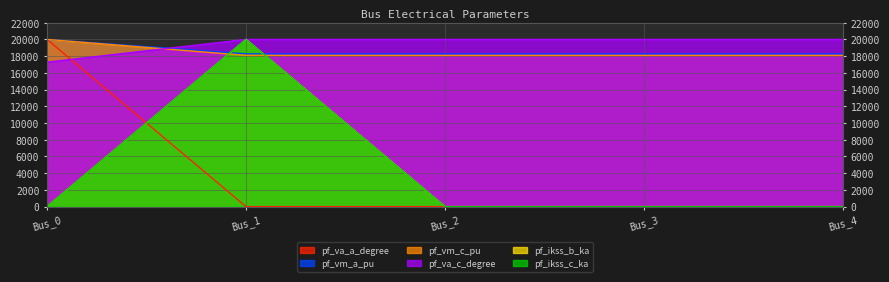

How many values in the pf_va_c_degree series exceed 19999?

4